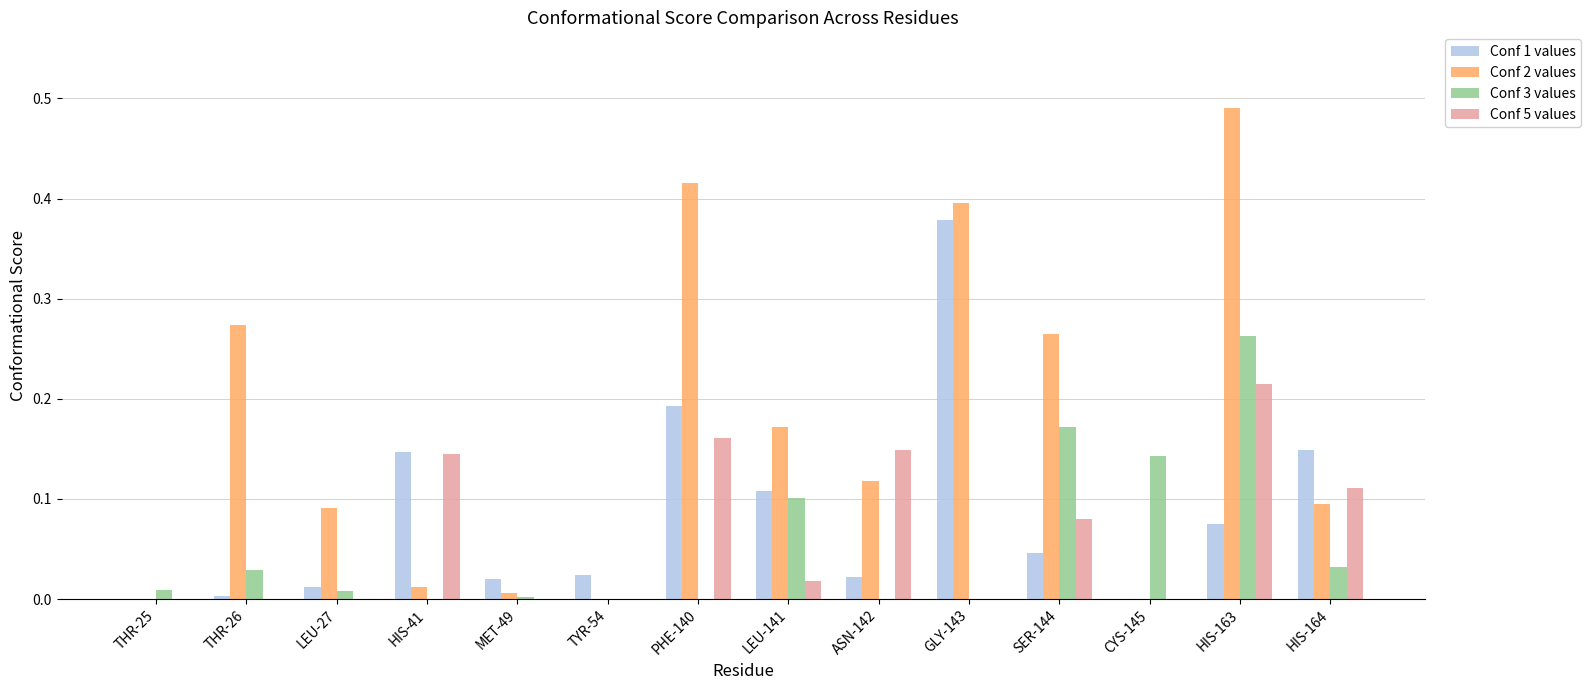

What is the sum of all Conf 5 values values?

0.9